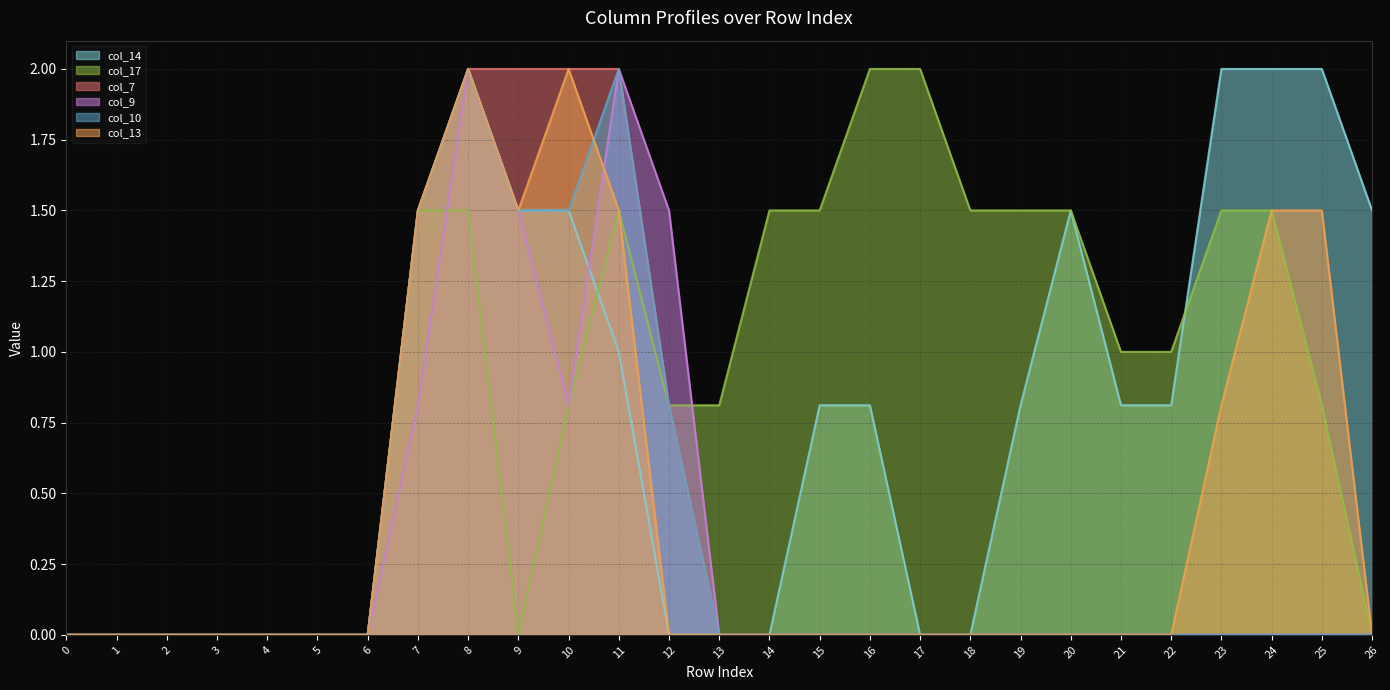

At which label is col_17 closest to 1?

21